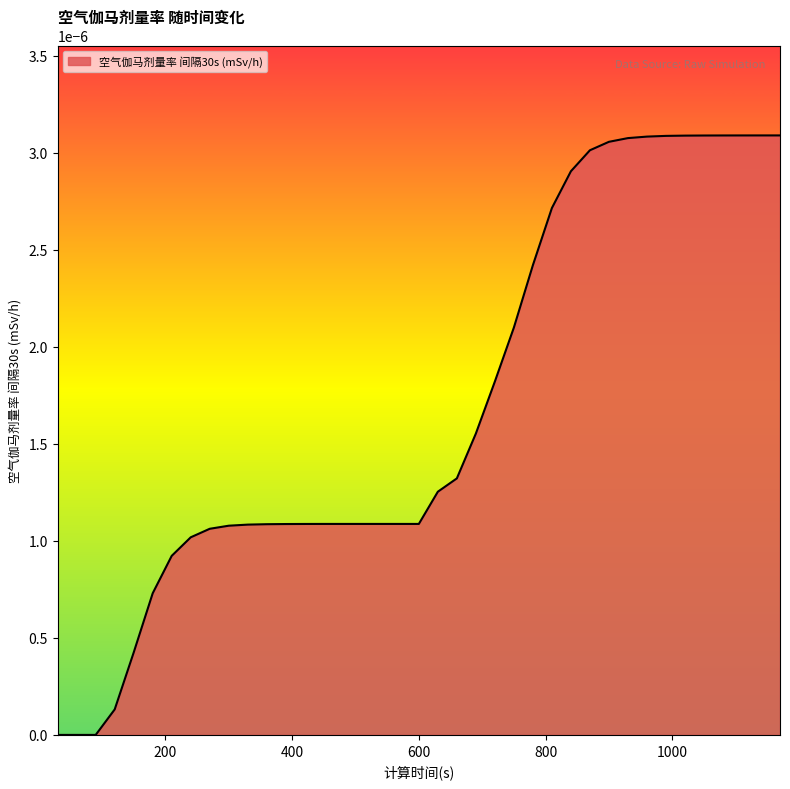

At which category does the chart reach its peak across all series?

1170